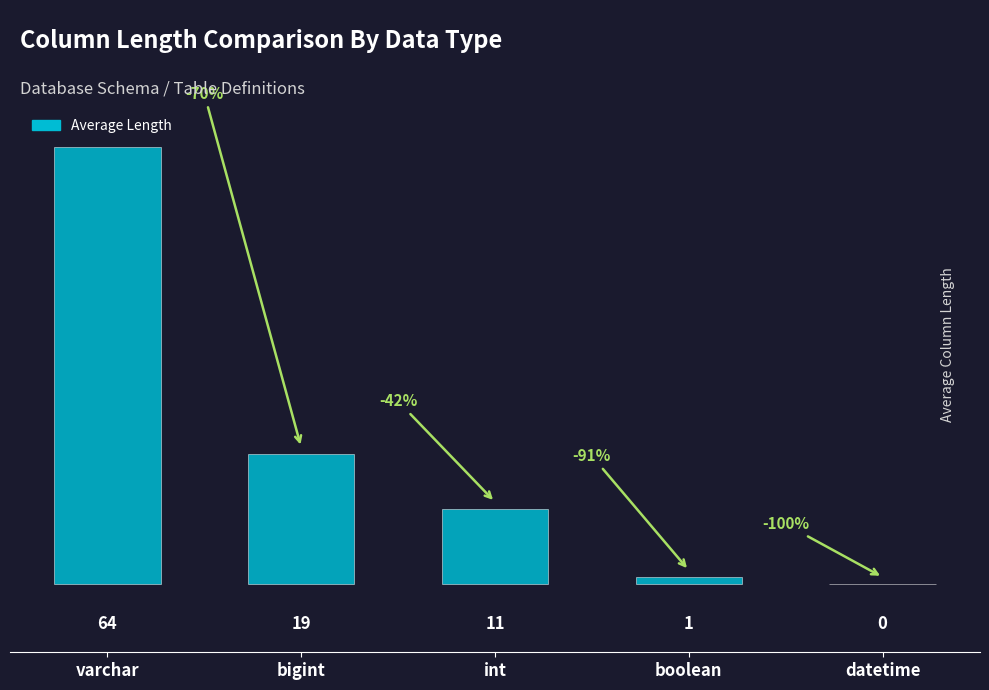

What is the change in value from varchar to datetime?

-64